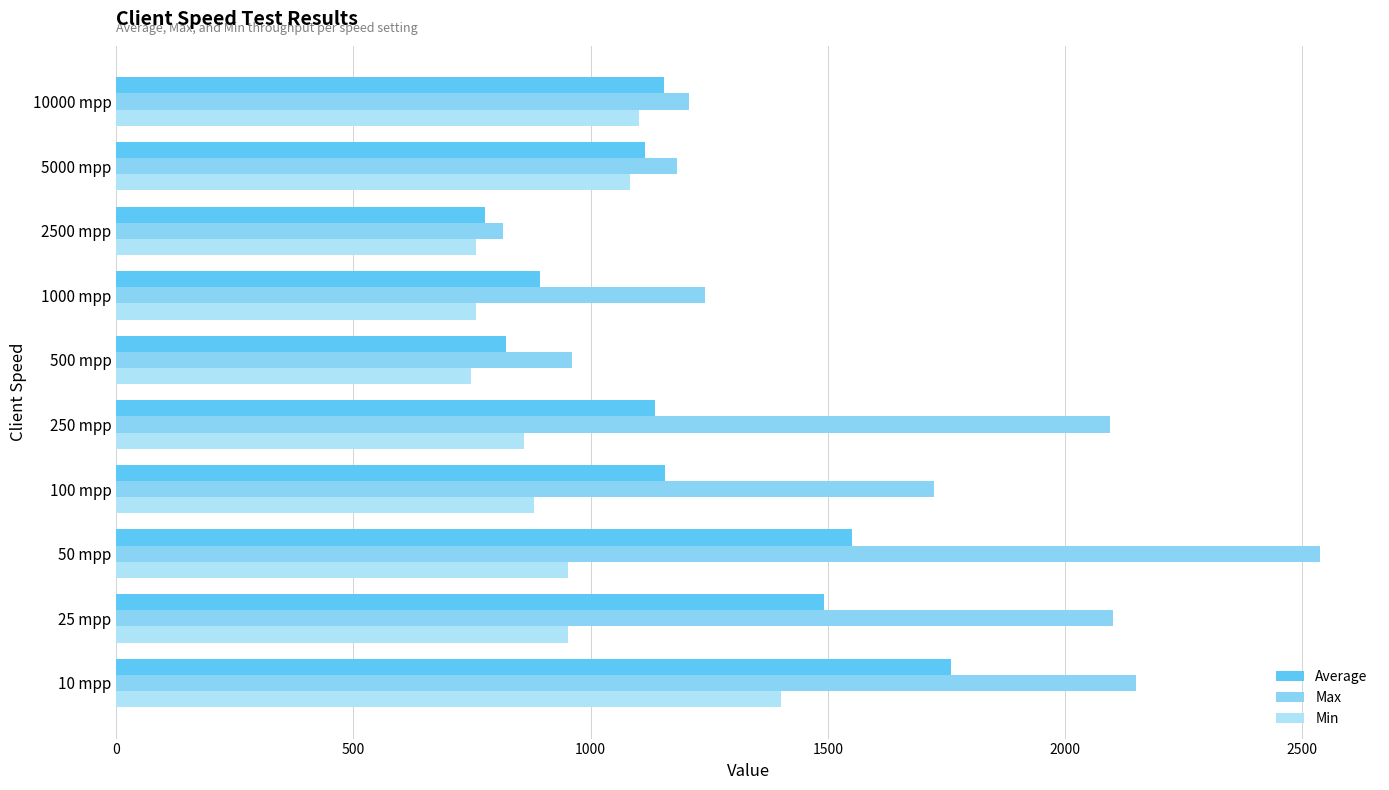

At which category does the chart reach its peak across all series?

50 mpp